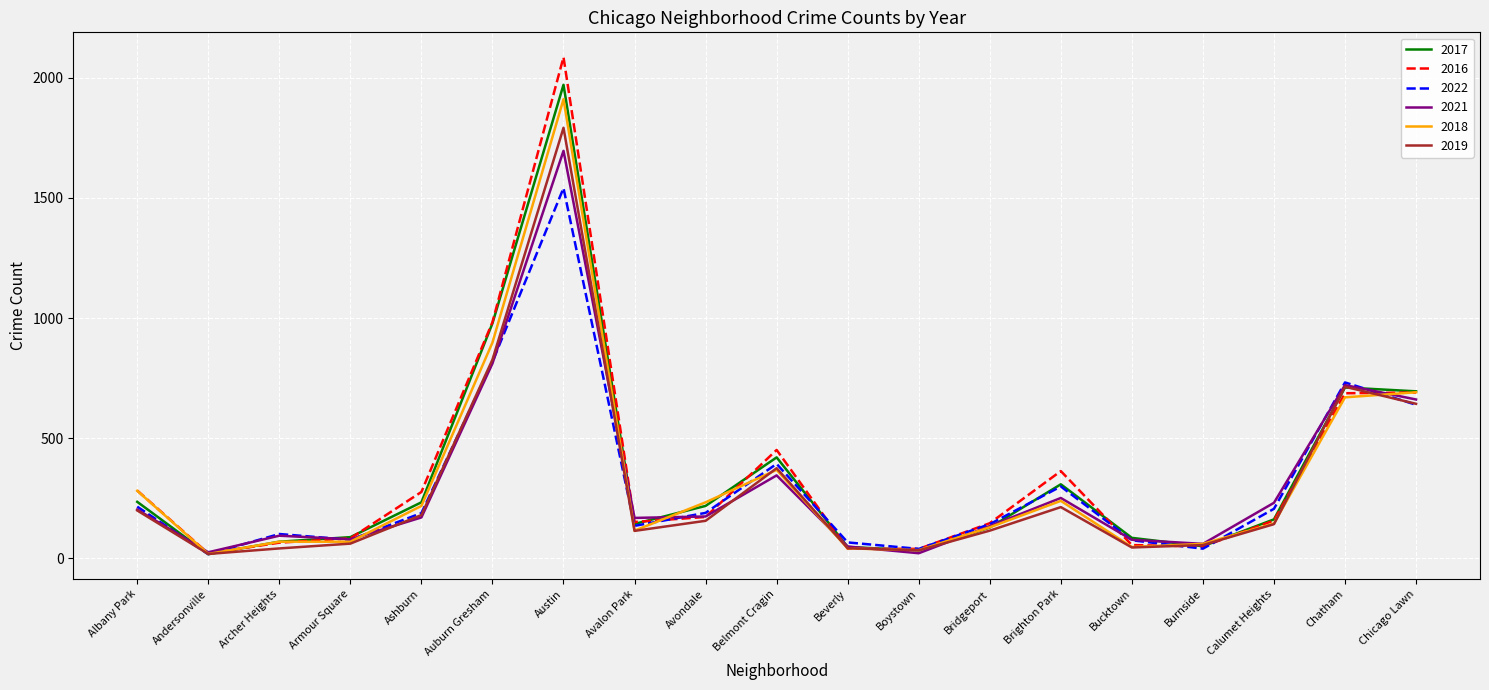

Does the chart have visible grid lines?

Yes